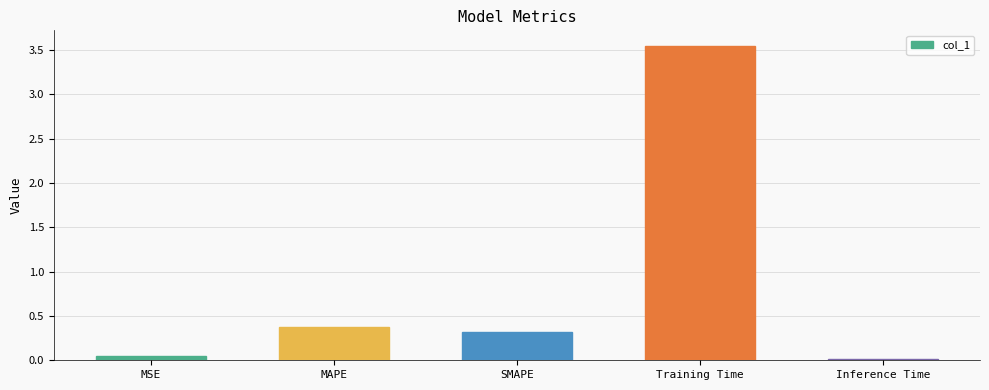

Are the bars grouped side by side (vs. stacked)?

No